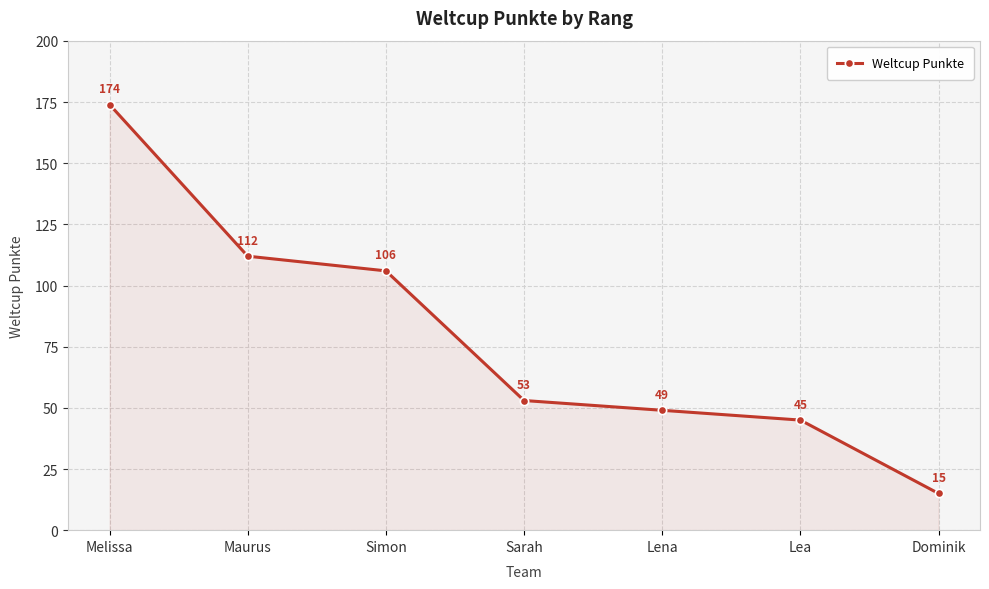

How many categories are shown in the chart?

7